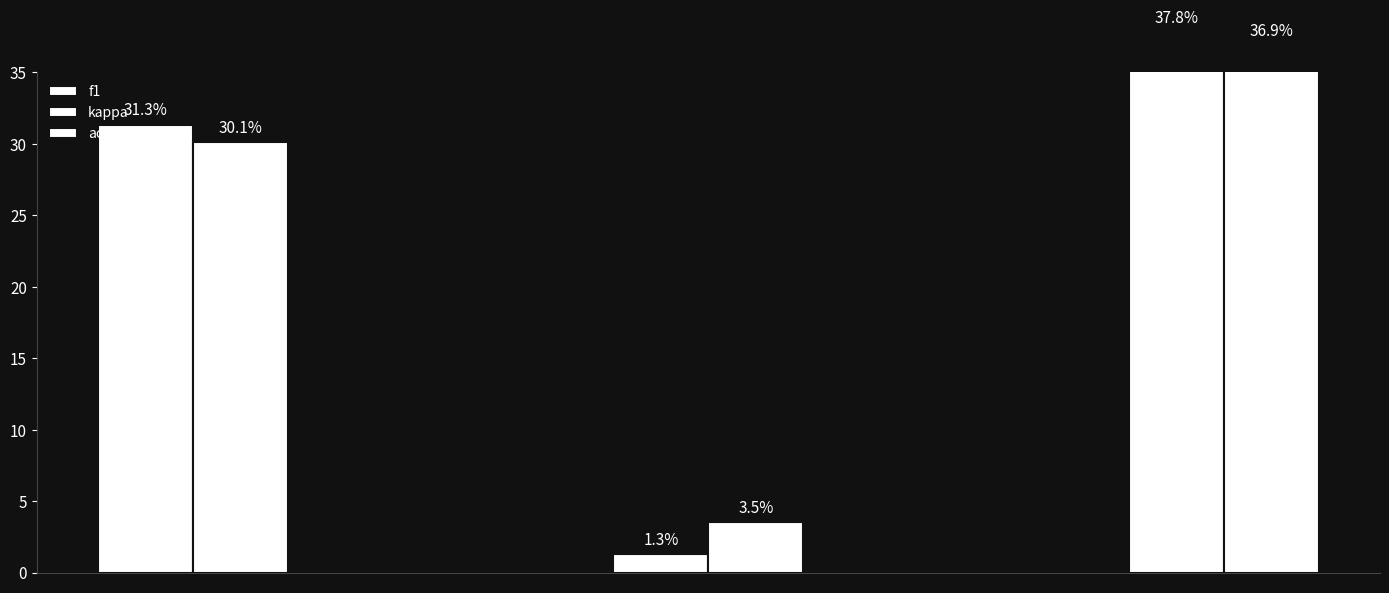

Count the number of data series in this chart.

3